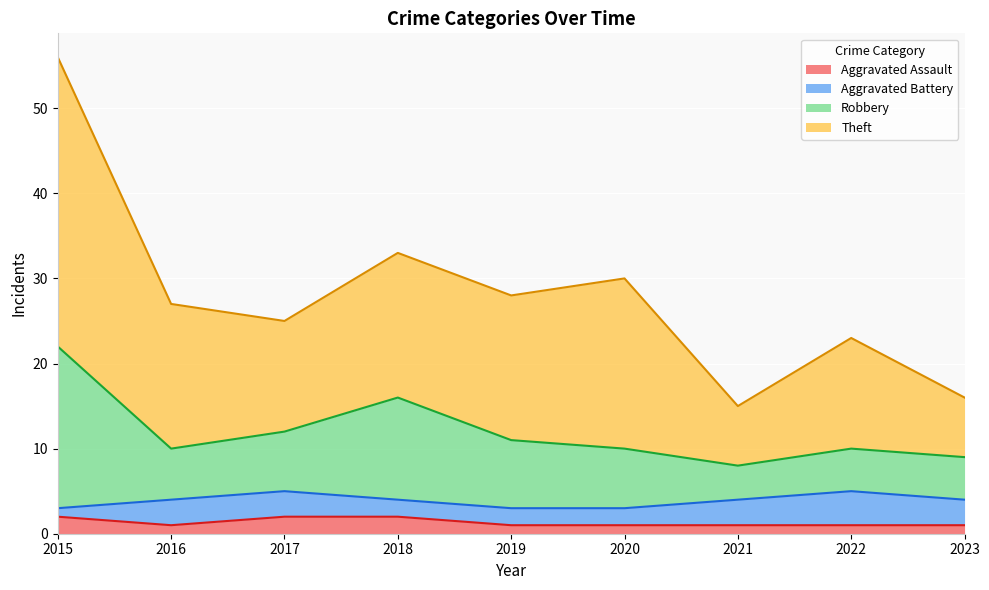

What are all the series names shown in the legend?

Aggravated Assault, Aggravated Battery, Robbery, Theft